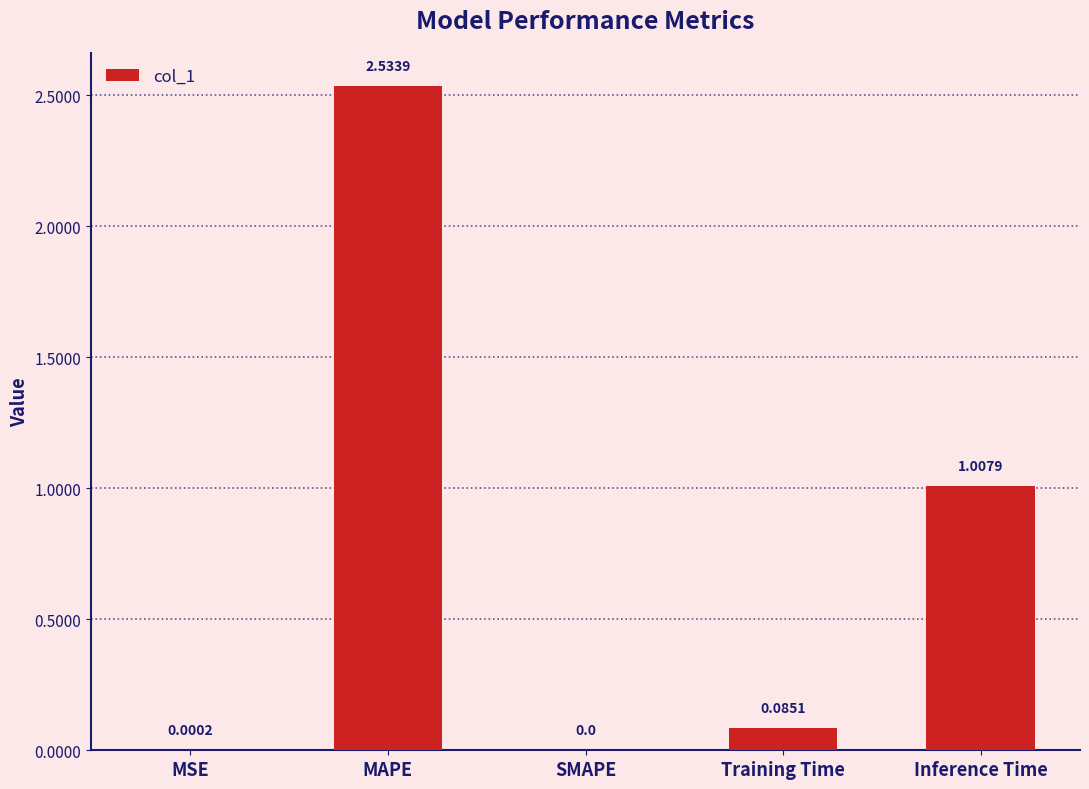

What is the change in value from MAPE to Inference Time?

-1.5